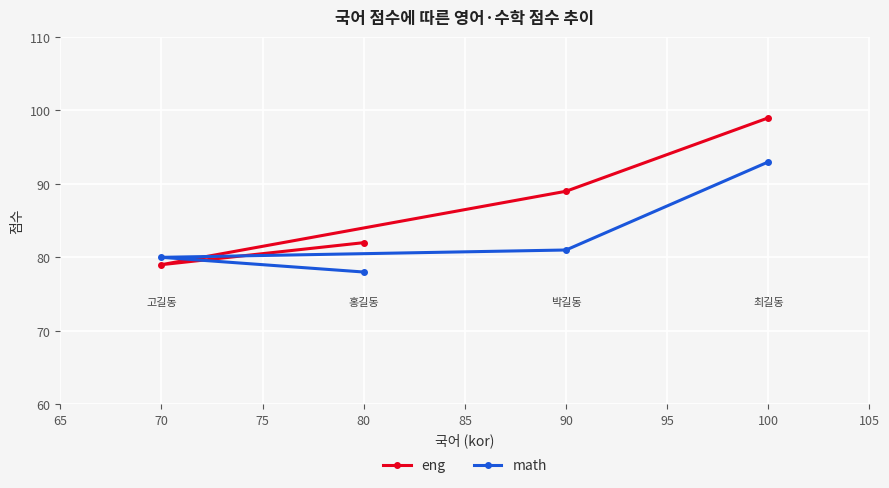

Reading left to right, list all the values displayed in this chart.

eng: 70=79	80=82	90=89	100=99
math: 70=80	80=78	90=81	100=93